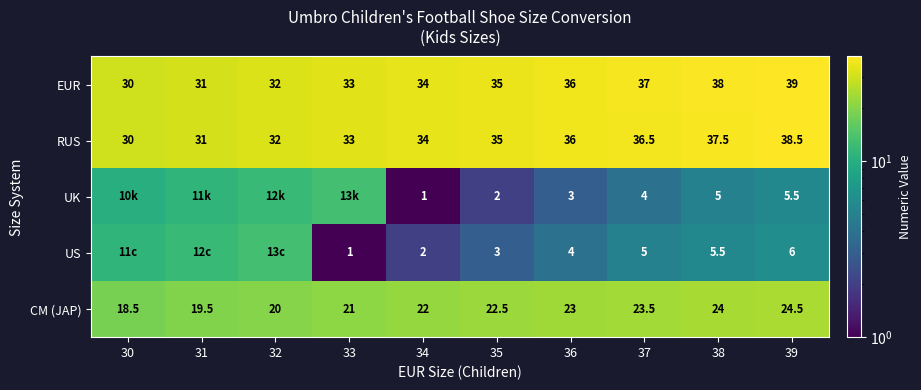

What is the difference between the RUS values at 34 and 31?

3.0